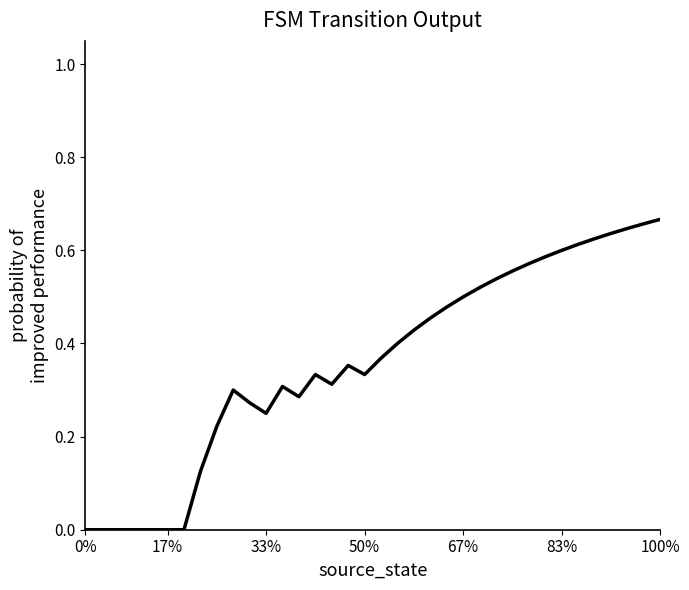

Does the chart have visible grid lines?

No